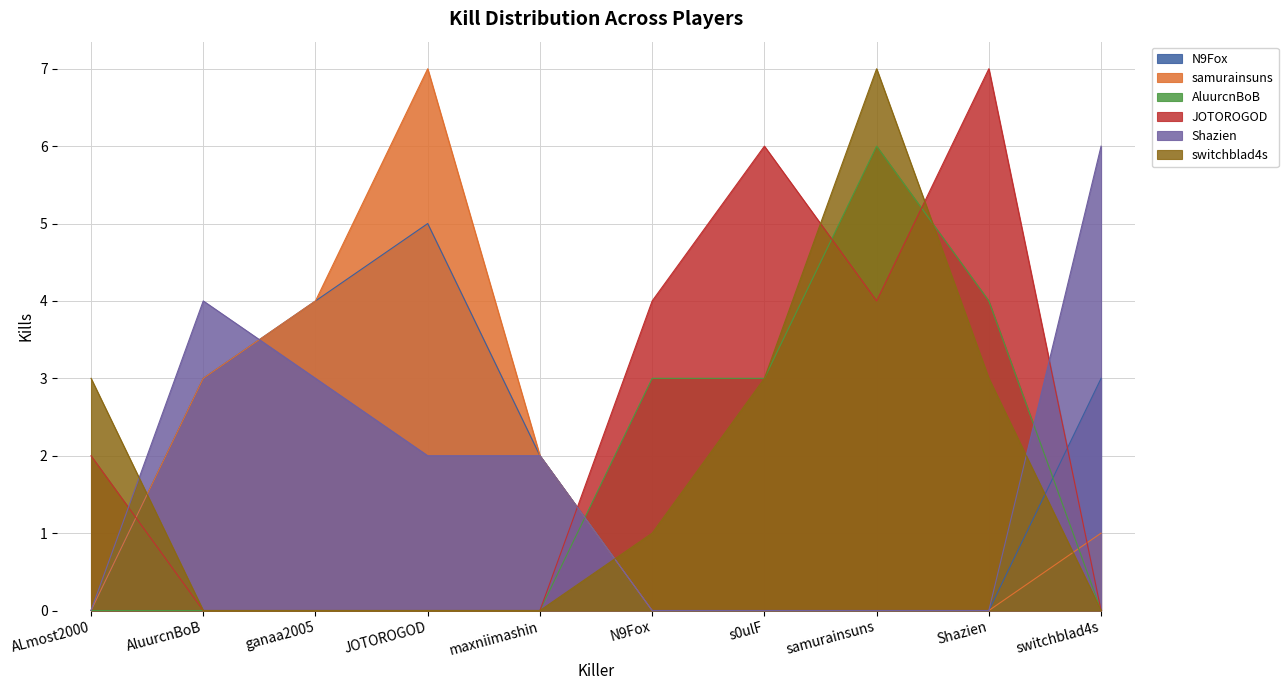

How many lines are shown in the chart?

6